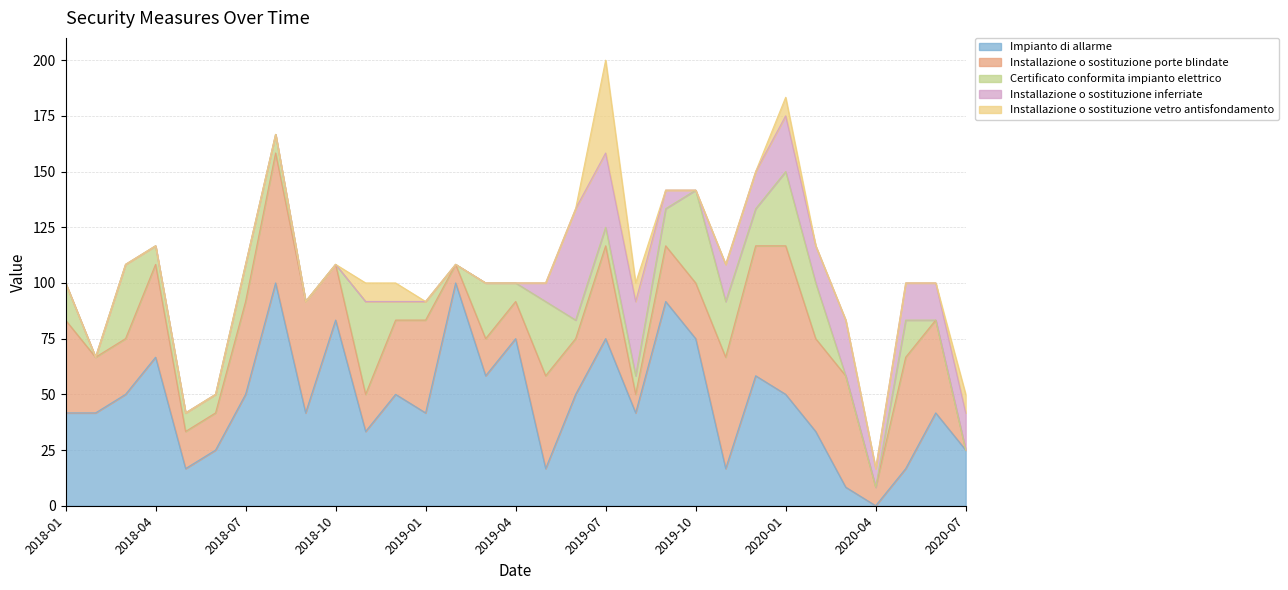

Rank the series at 2019-05 from lowest to highest value.

Installazione o sostituzione vetro antisfondamento, Installazione o sostituzione inferriate, Impianto di allarme, Certificato conformita impianto elettrico, Installazione o sostituzione porte blindate